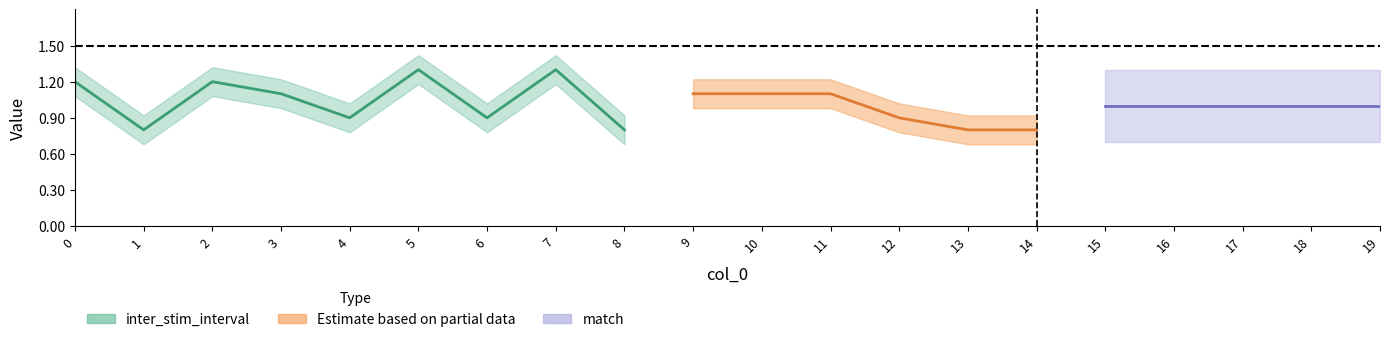

Which series has the widest spread of values?

inter_stim_interval